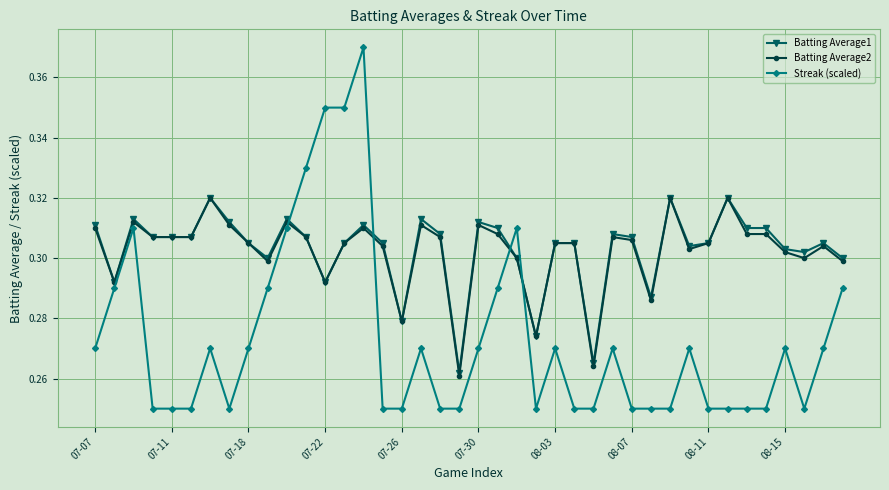

Which series ends up on top after the final intersection of Streak (scaled) and Batting Average1?

Batting Average1